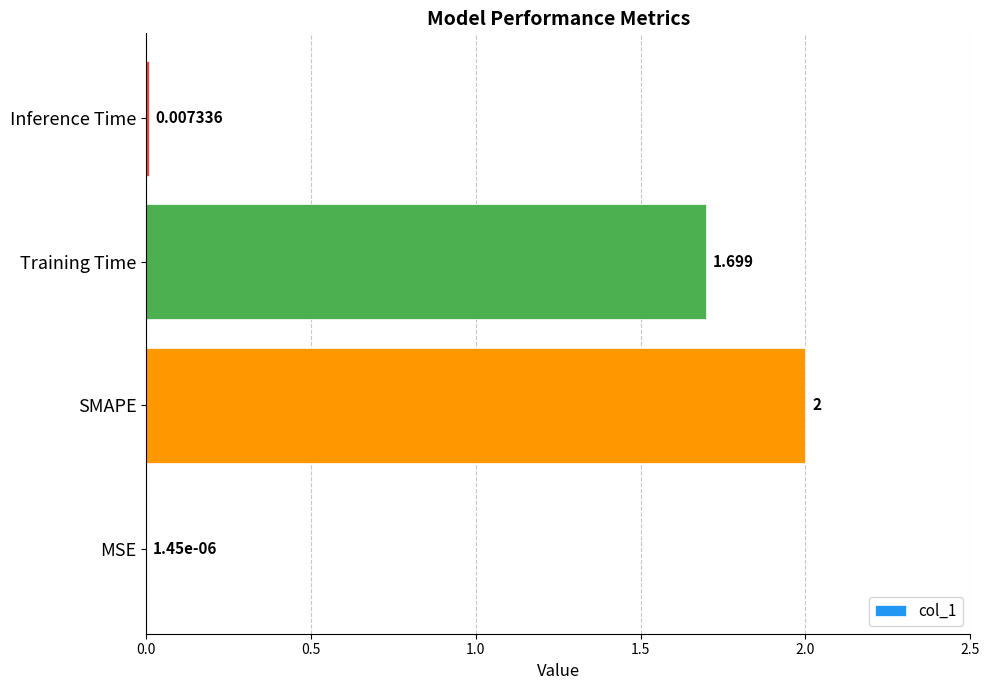

Which category has the highest value across all series?

SMAPE